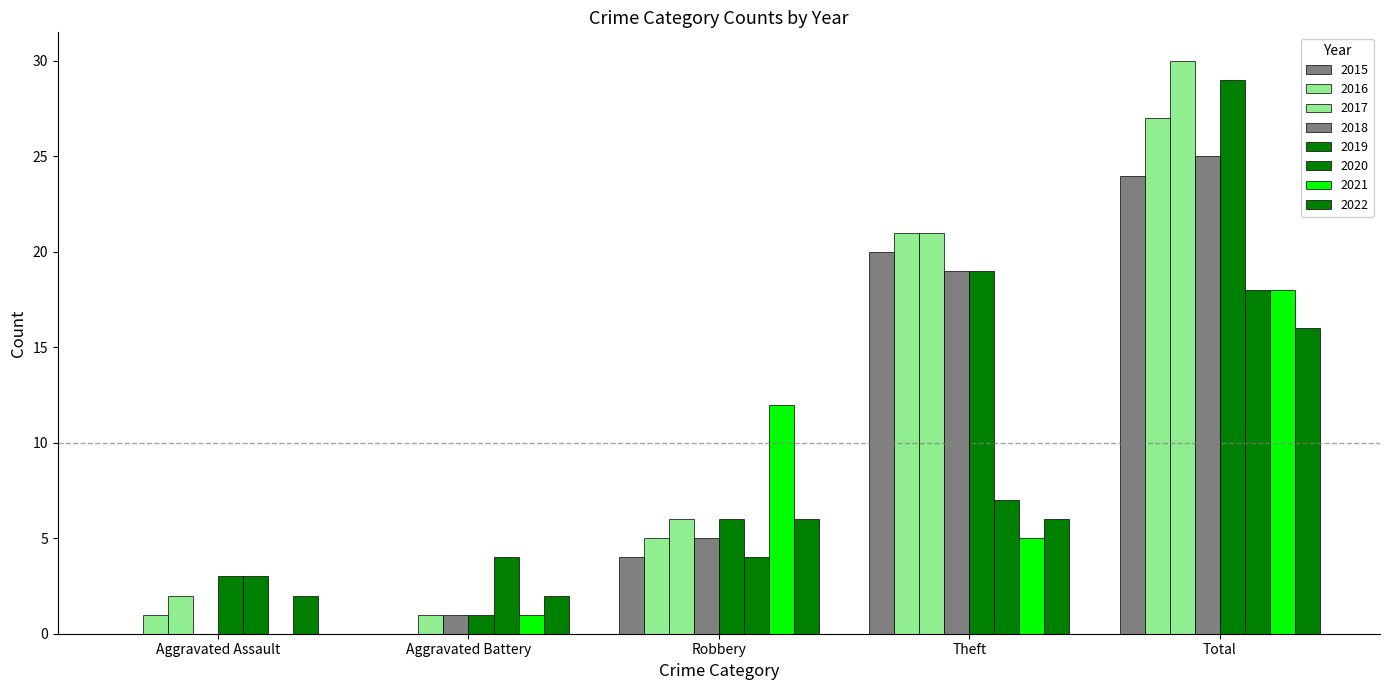

Are the bars horizontal?

No